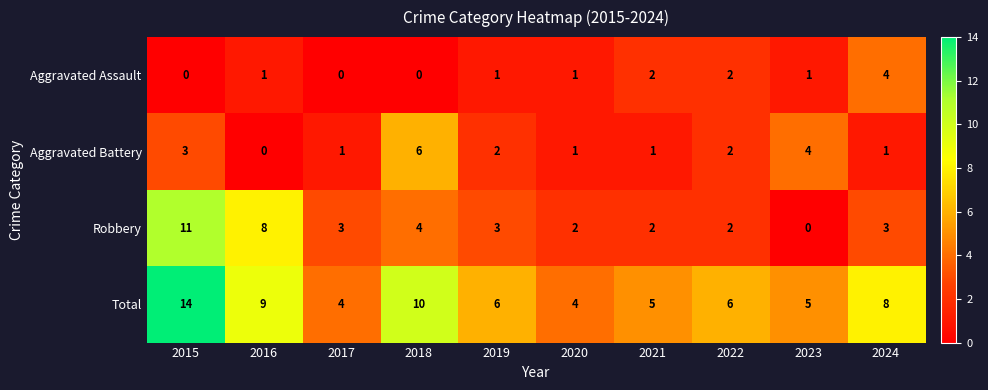

How many Aggravated Assault values are between 0 and 2?

9